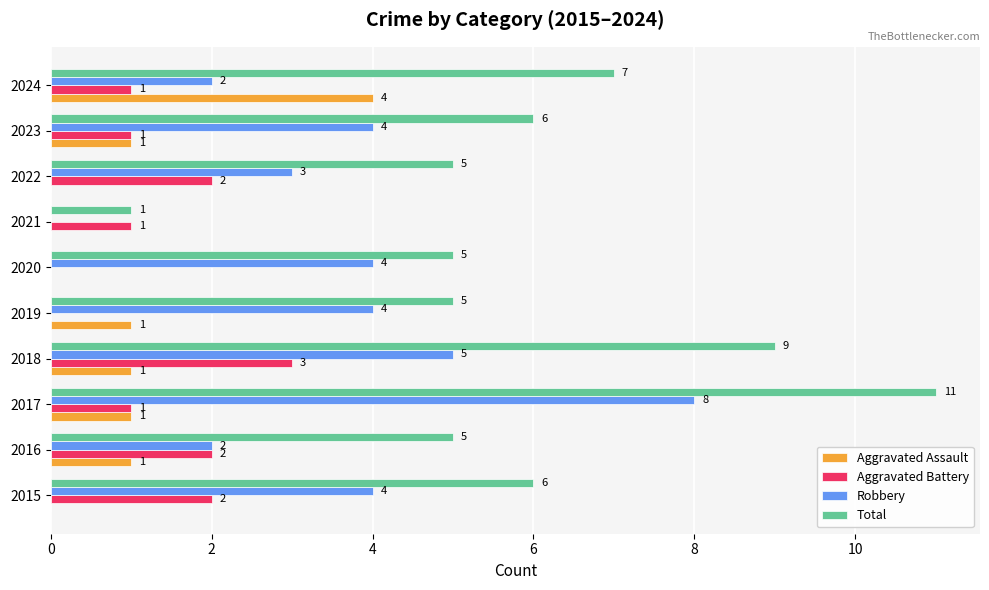

Which series has the largest total across all categories?

Total